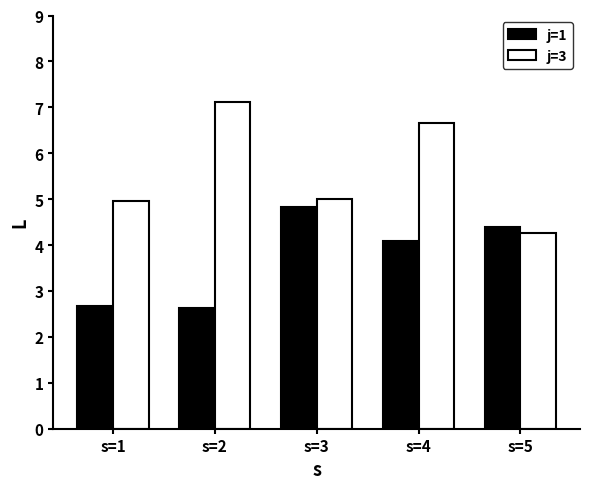

Is it true that j=3 equals 5.0 at s=3?

True